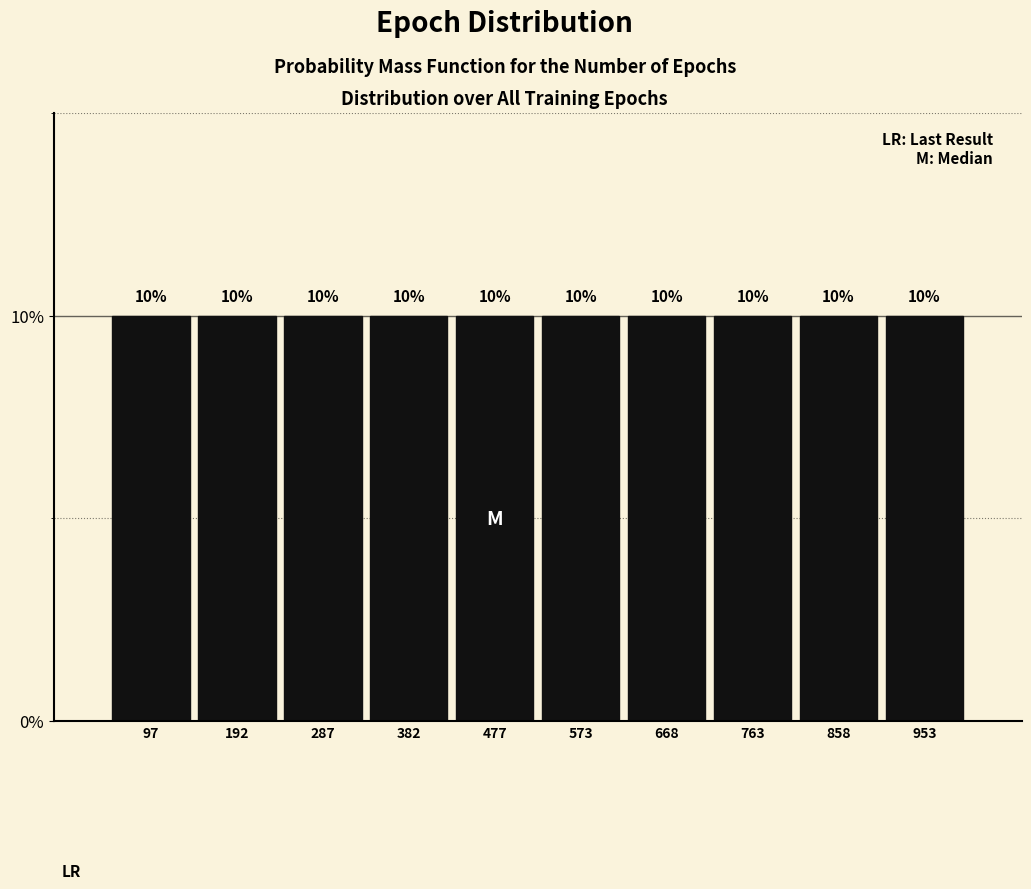

What is the height of the bar covering 530 to 620 on the x-axis? The bar edges are not printed on the chart, so give them approximately, as read against the axis.

10